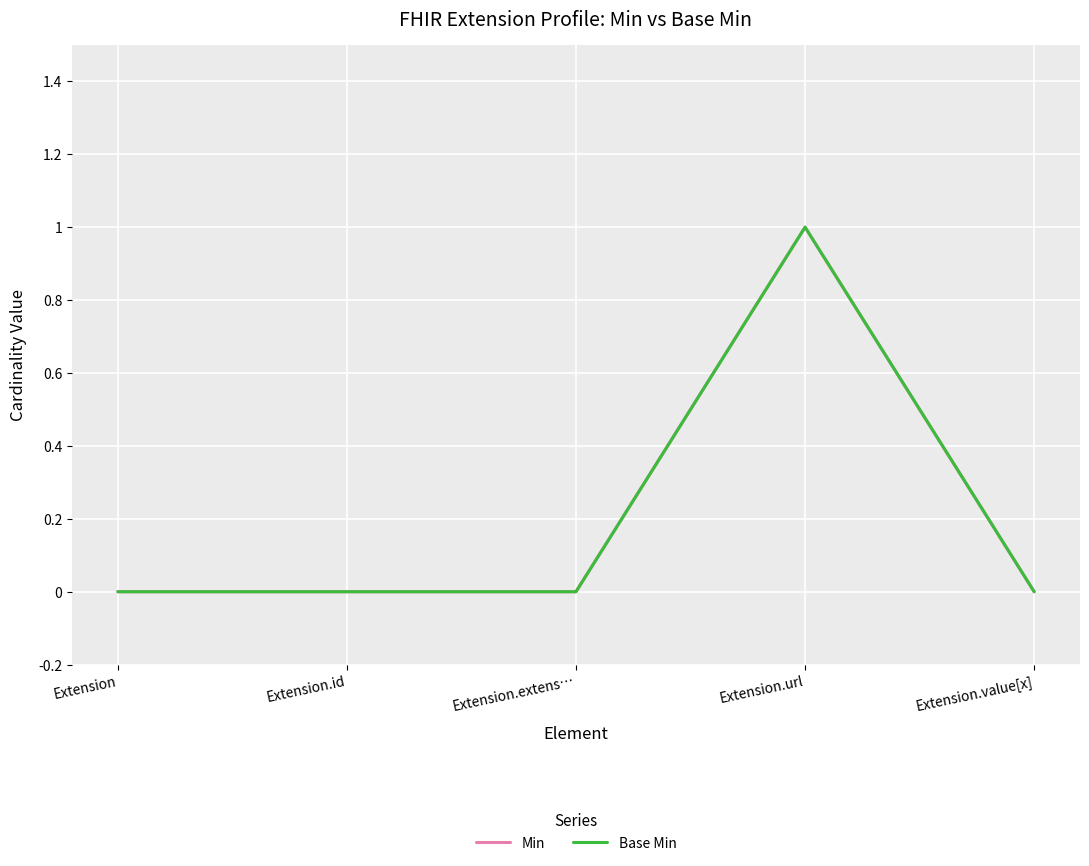

Is this an area chart (filled region under the line)?

No